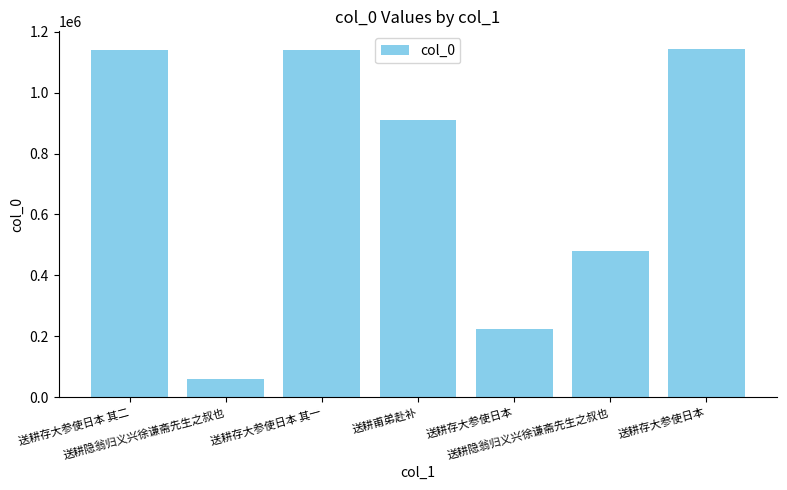

What is the difference between the maximum and minimum values?

1084437